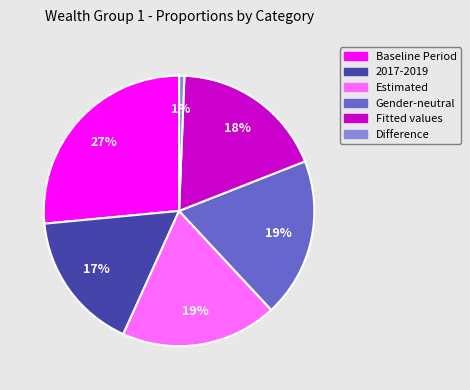

To the nearest percent, what is the average slice percentage?

17%